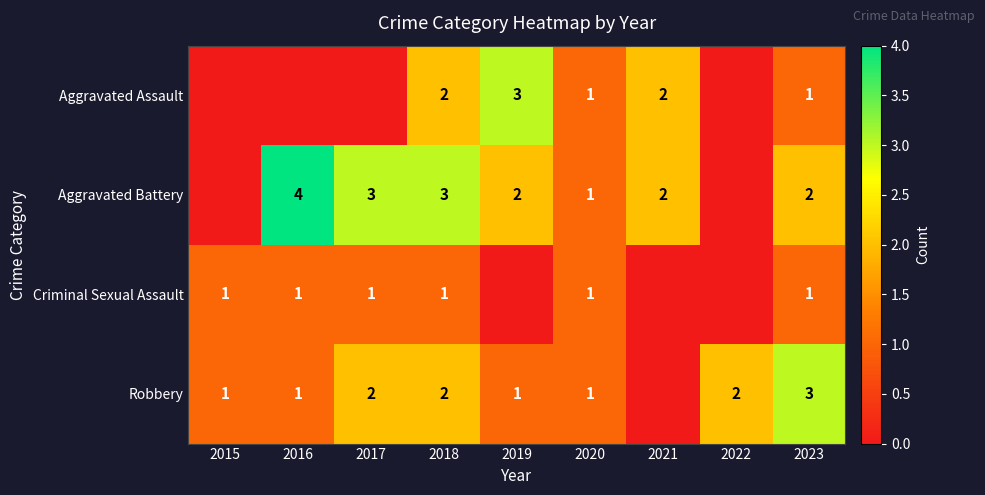

What is the total value across all series at 2020?

4